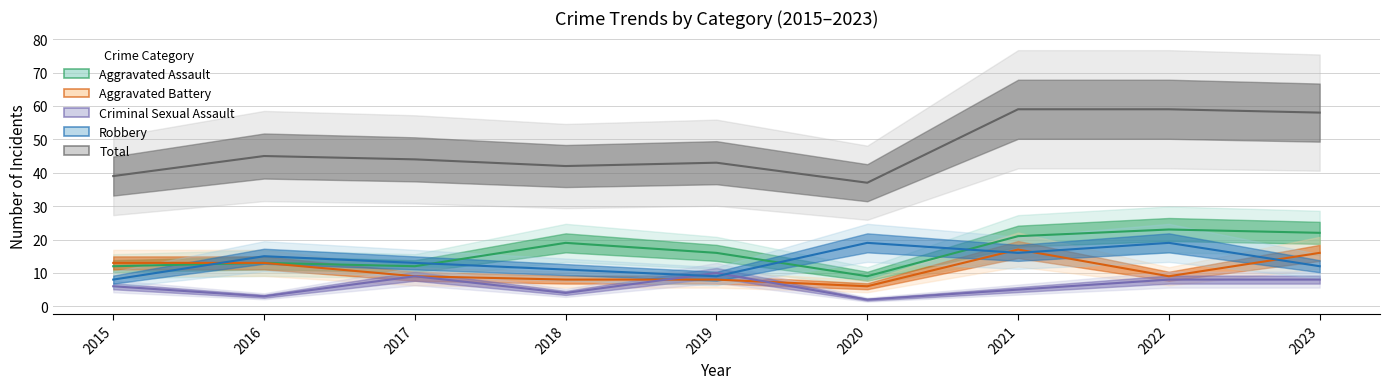

Is this an area chart (filled region under the line)?

No